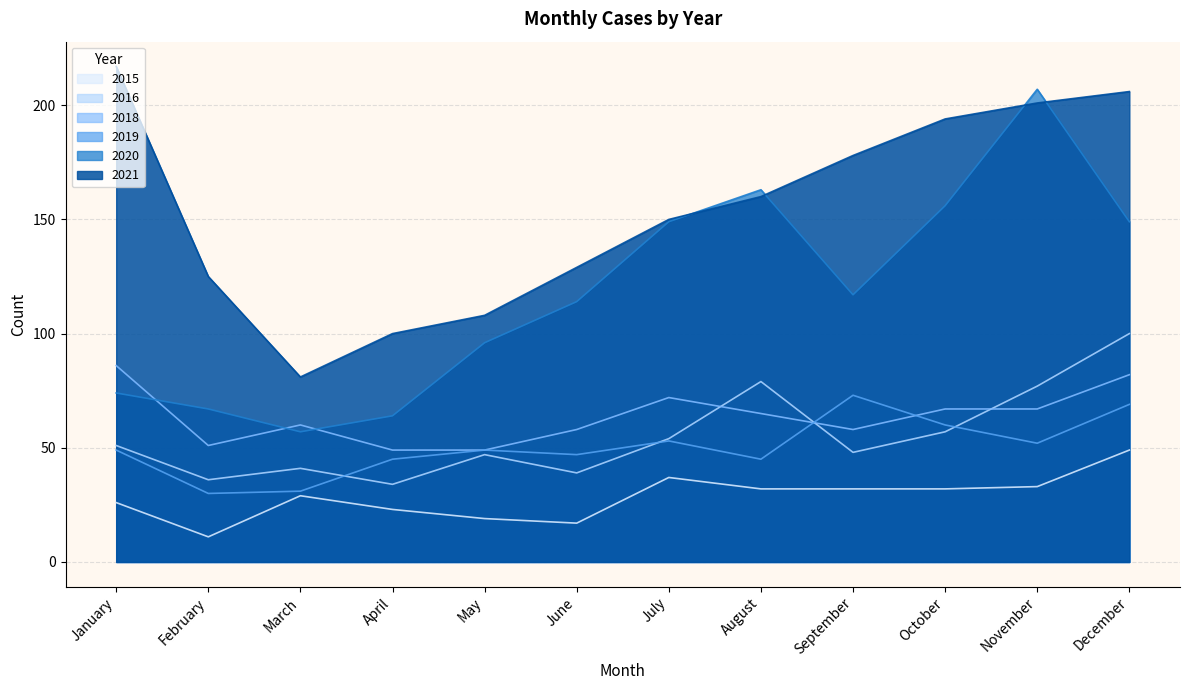

How many categories are shown in the chart?

12